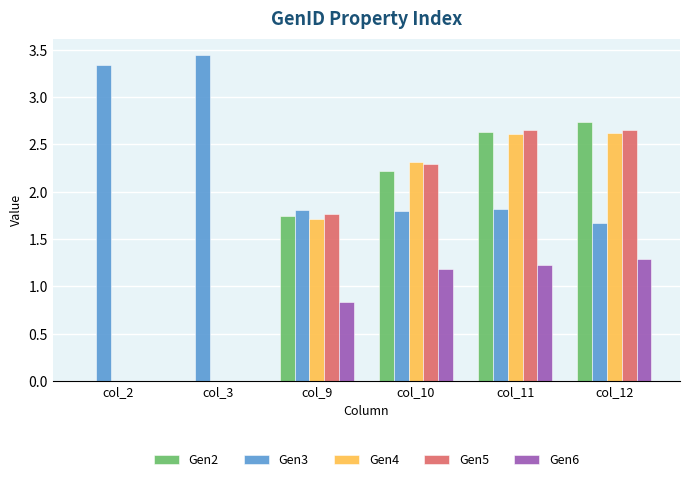

Is it true that Gen2 equals 4.0 at col_12?

False